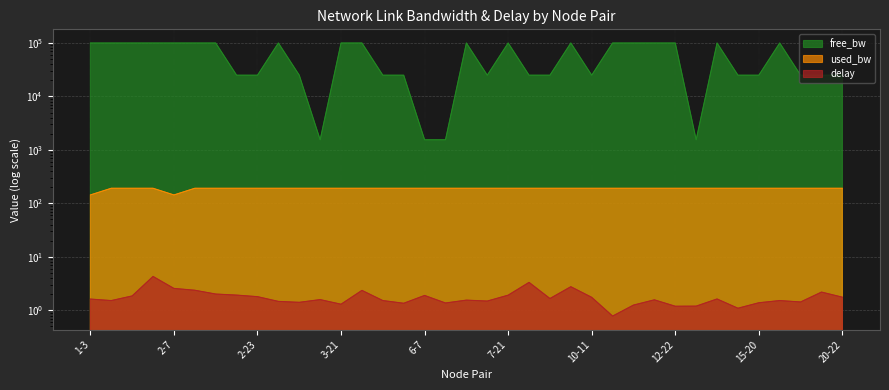

What position from the right is 20-22?

1